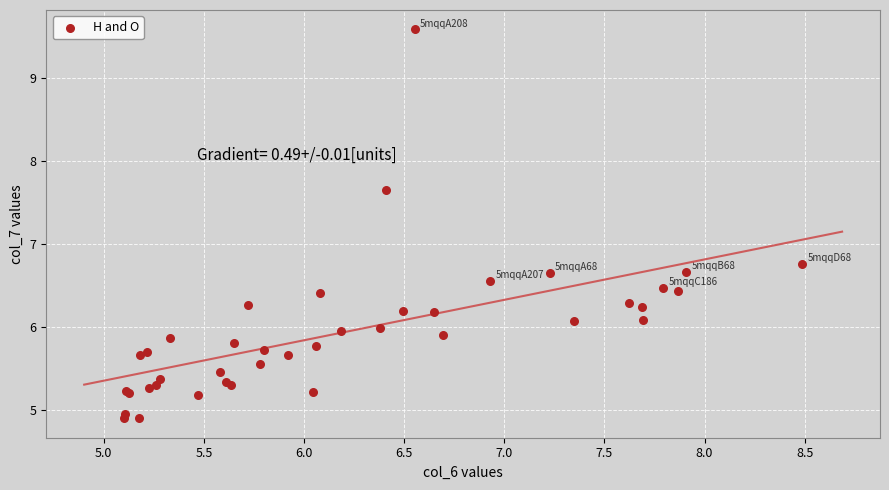

What Y value in the scatter plot is closest to 7?

6.8